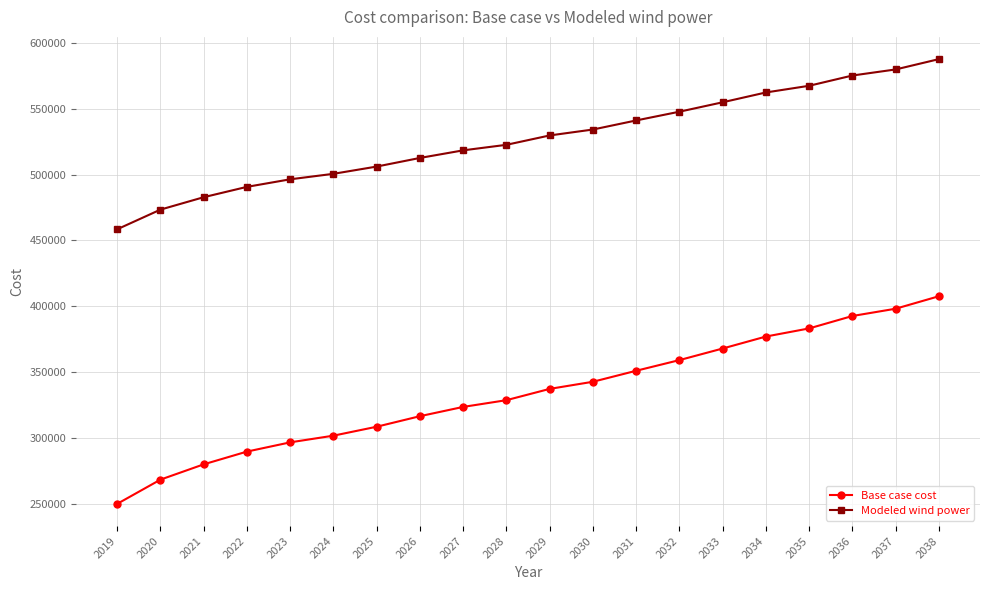

True or false: Base case cost has a value of 109203.0 at 2026.

False